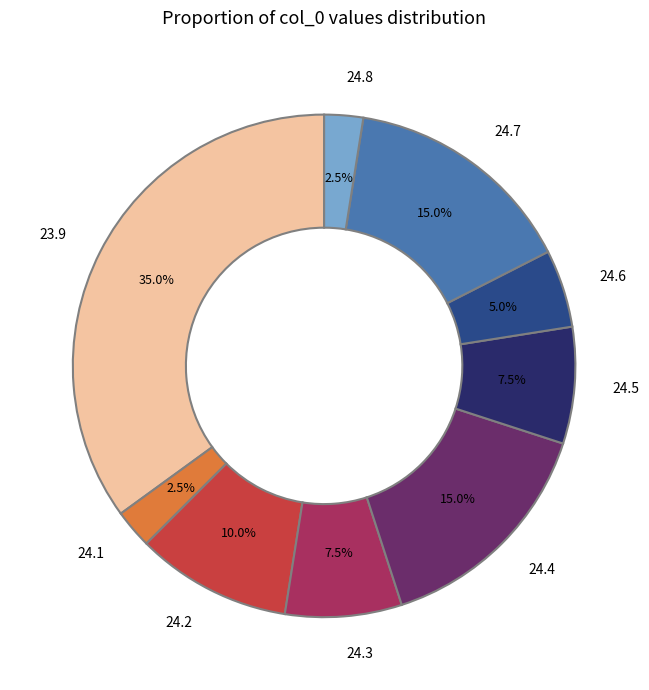

What is the ratio of the value at 24.2 to the value at 24.5?

1.3